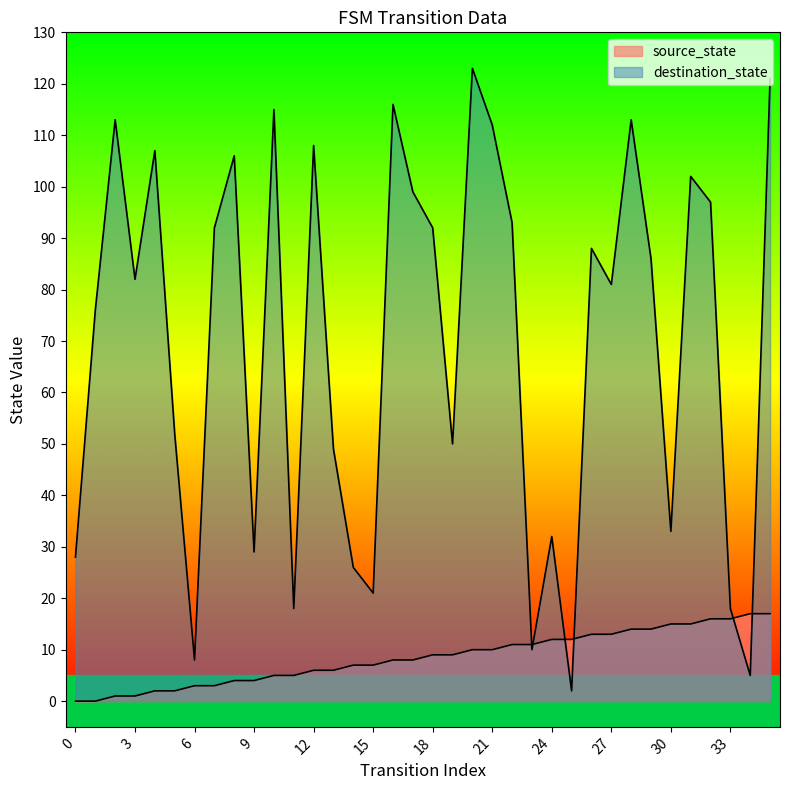

At which category is the sum across all series the highest?

35